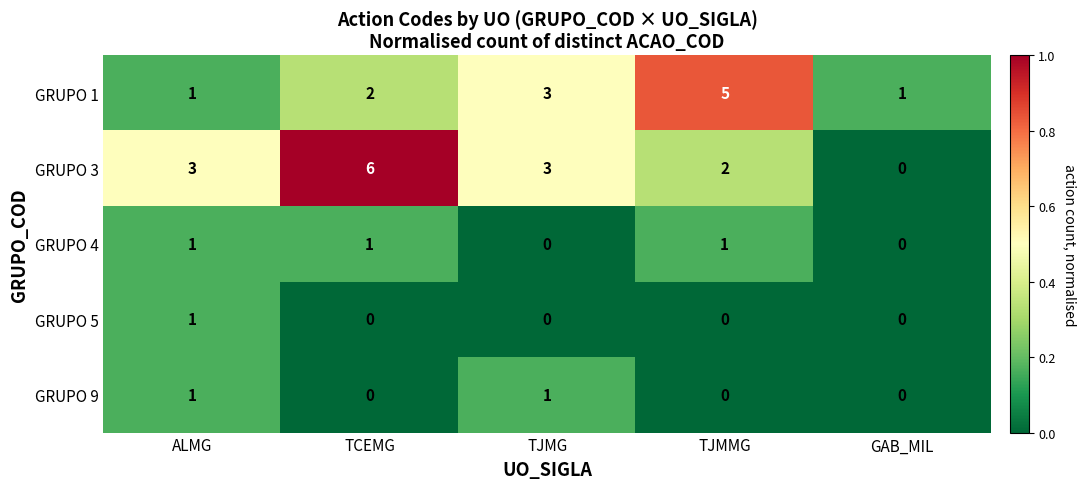

What is the average value of the GRUPO 3 series?

3